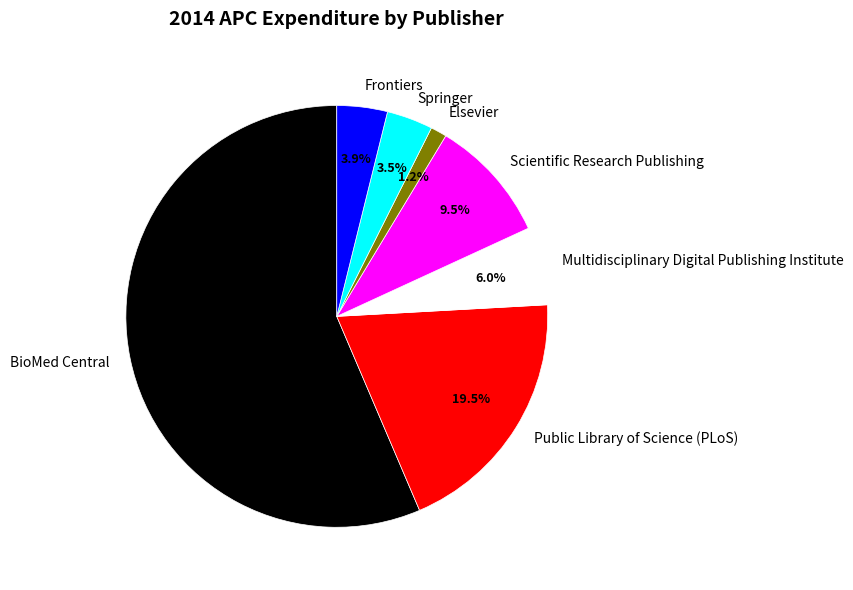

How much of the chart is everything except BioMed Central?

43.6%